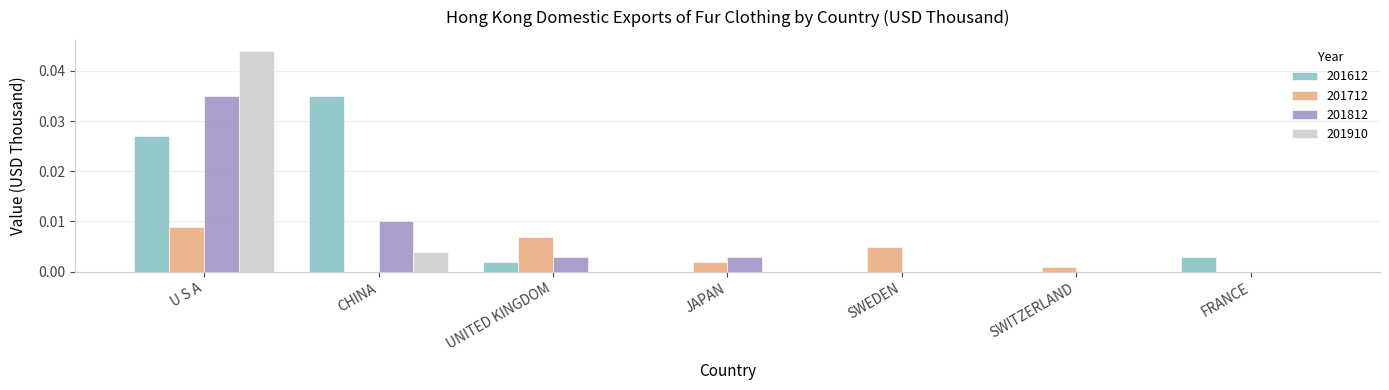

Is the value of 201612 at UNITED KINGDOM greater than the value of 201712 at CHINA?

Yes